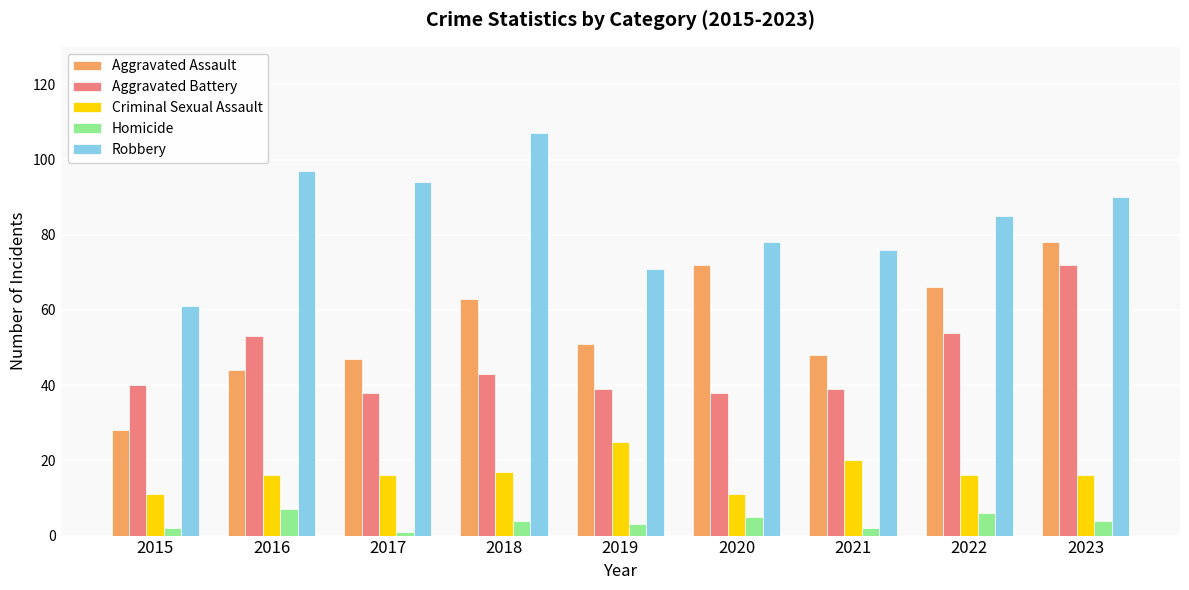

What is the spread (max minus min) of values at 2017?

93